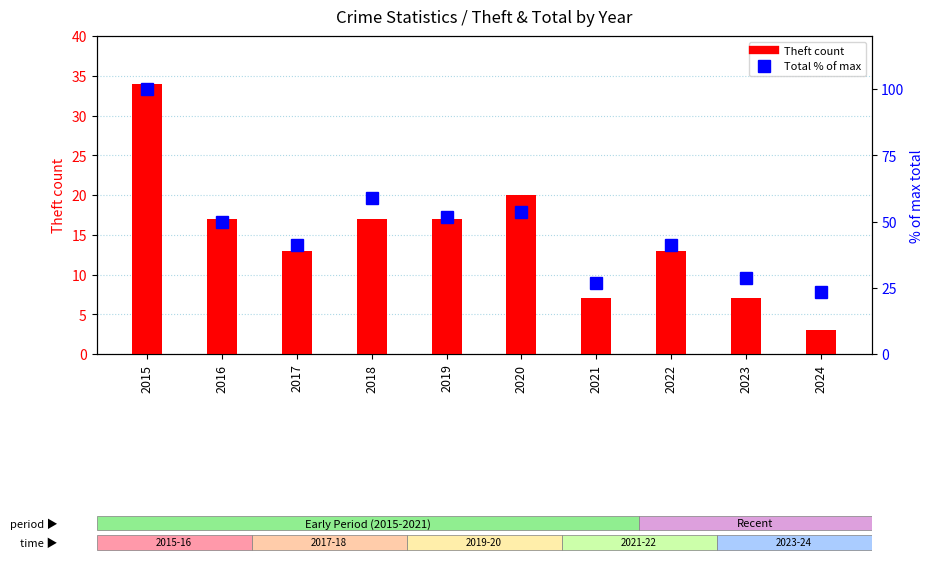

Is the value of Theft count at 2024 greater than the value of Total % of max at 2023?

No